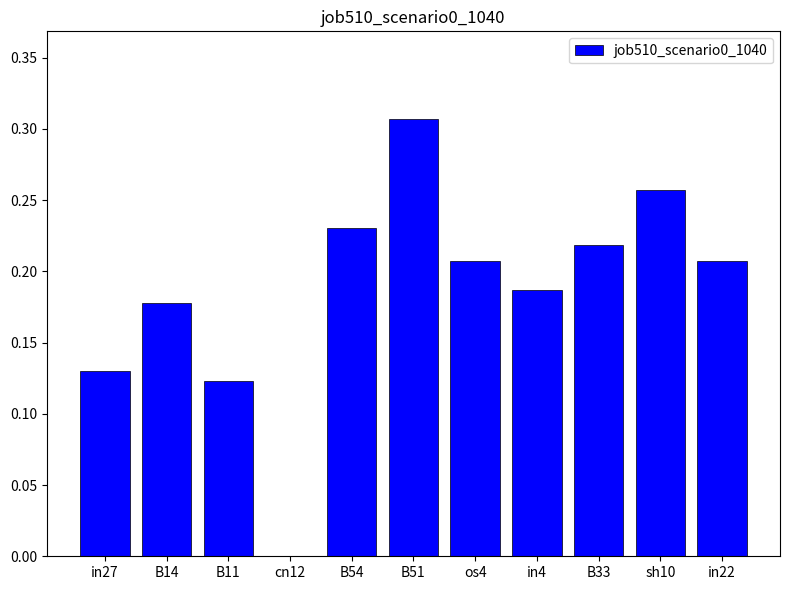

Which has a higher value, B33 or os4?

B33